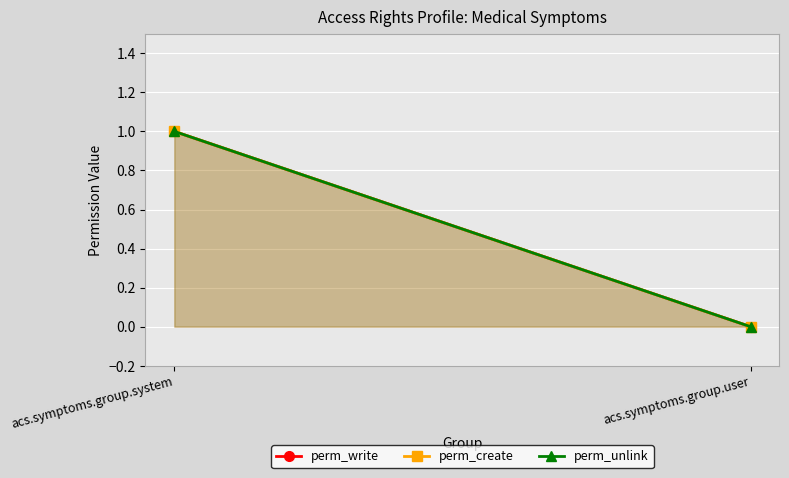

Which has a higher value, acs.symptoms.group.user or acs.symptoms.group.system?

acs.symptoms.group.system